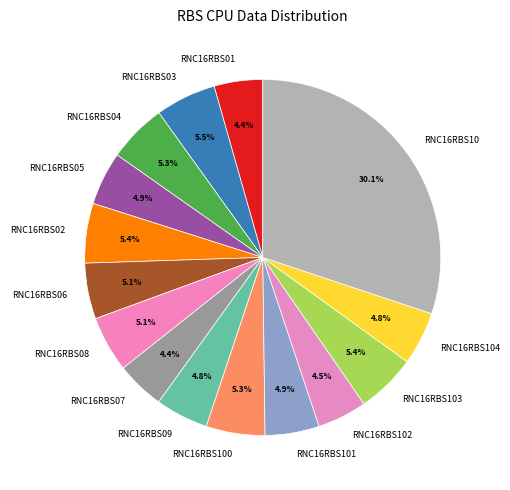

Which category has the biggest portion of the pie?

RNC16RBS10